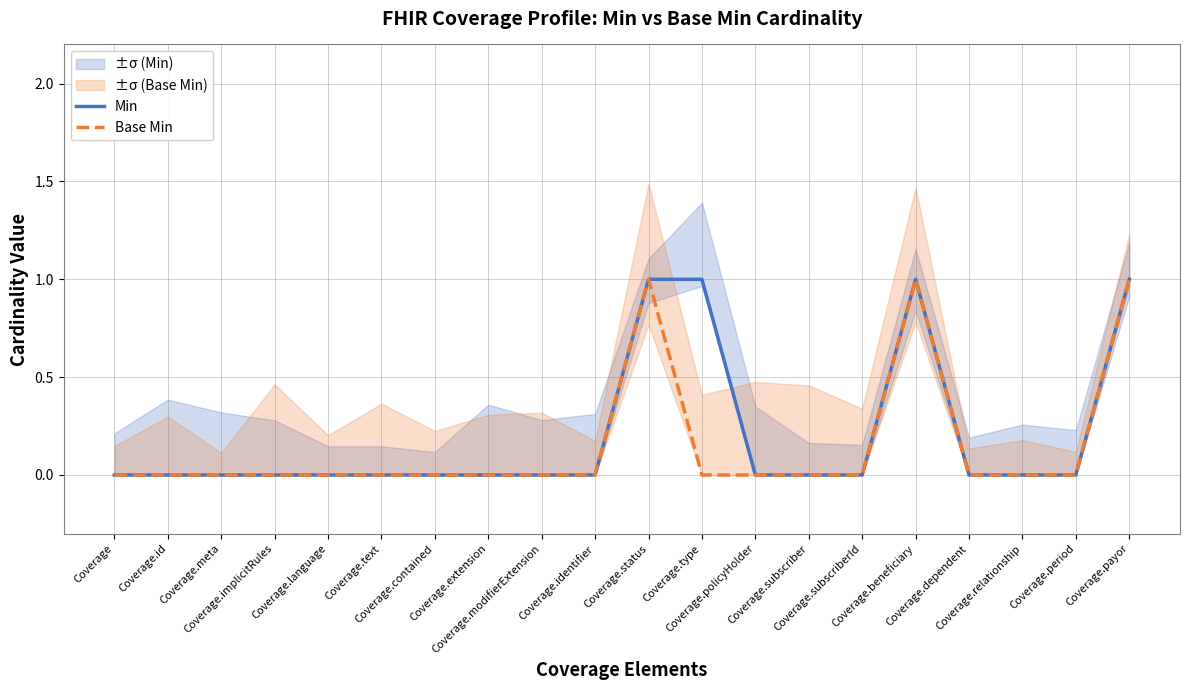

Which label corresponds to the largest value in the chart?

Coverage.status